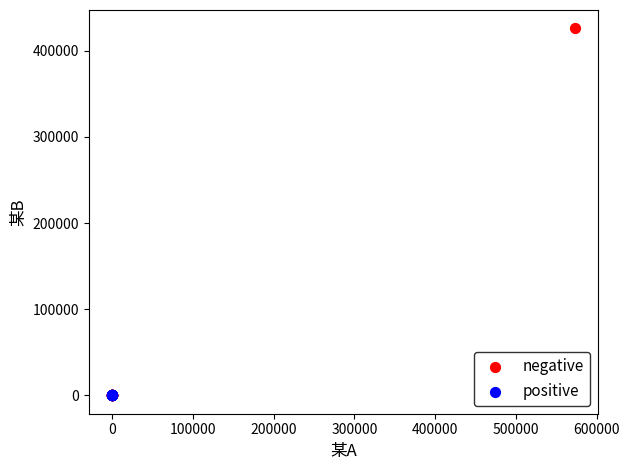

Which series has the largest Y range (max minus min)?

negative